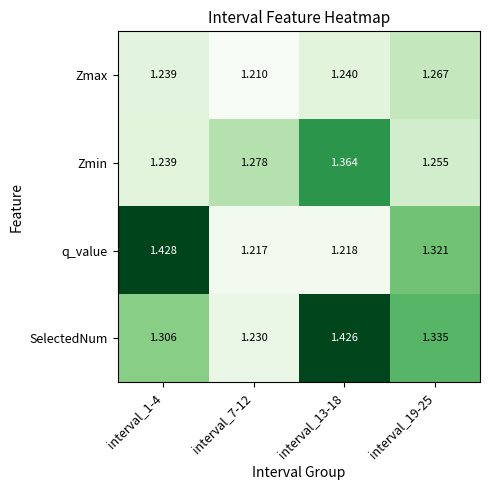

Count the number of categories in the chart.

4